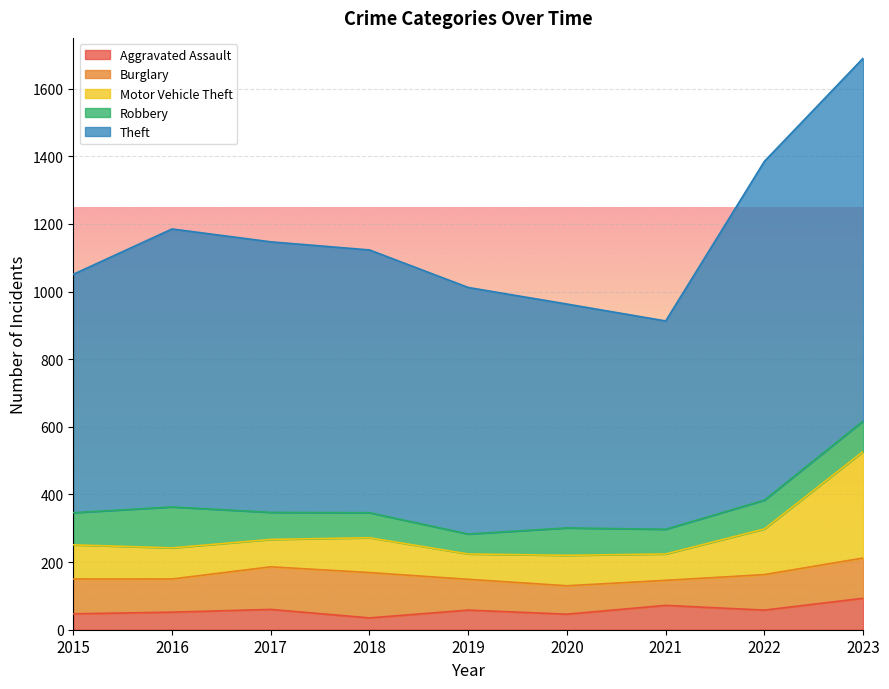

What is the difference between the maximum and minimum values in the Motor Vehicle Theft series?

240